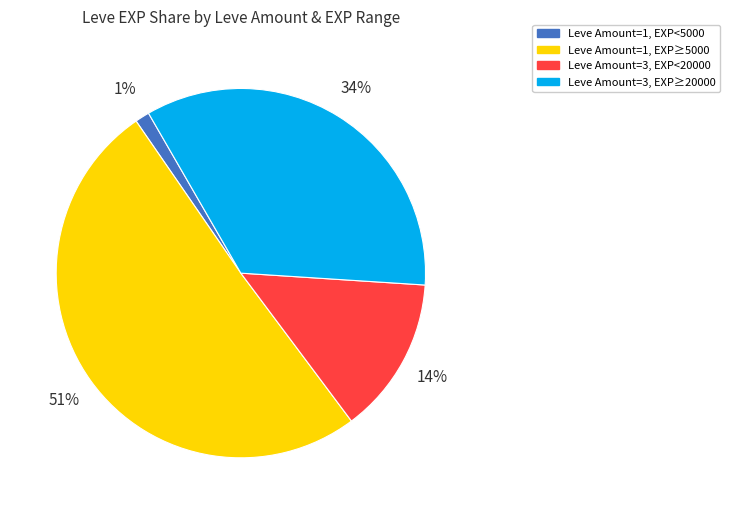

To the nearest percent, what is the average slice percentage?

25%